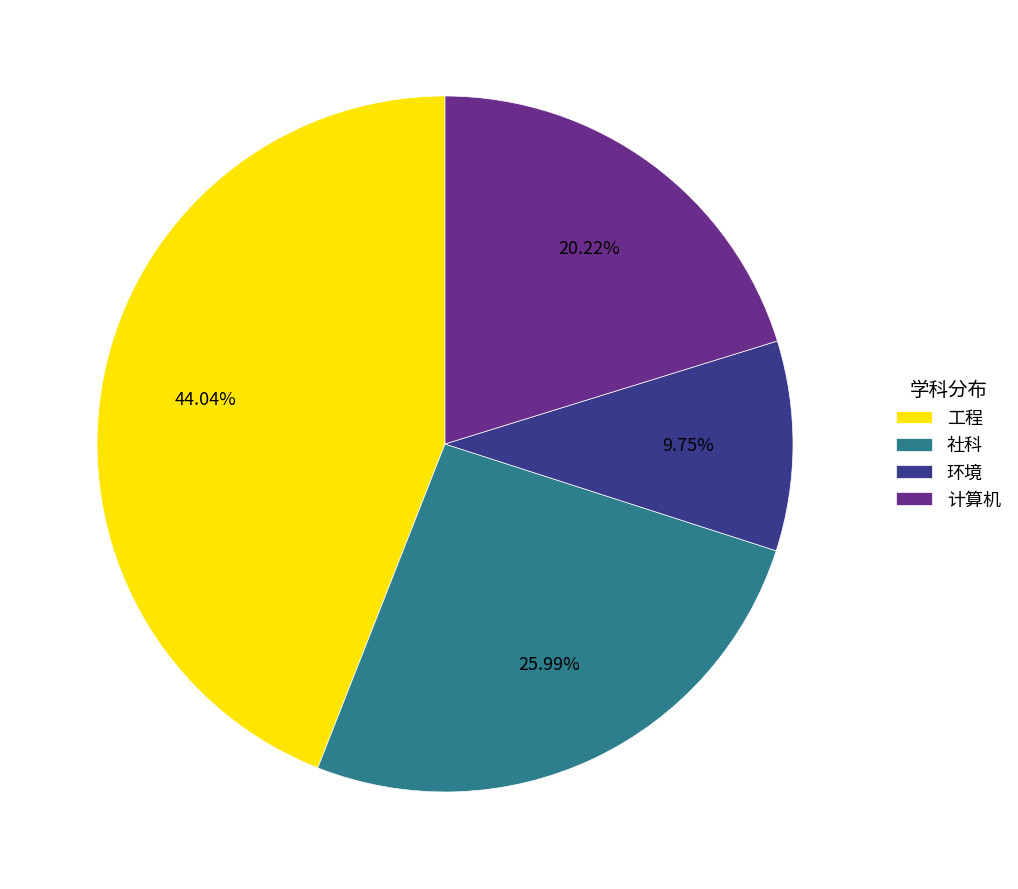

Is 社科 the majority of the pie?

No